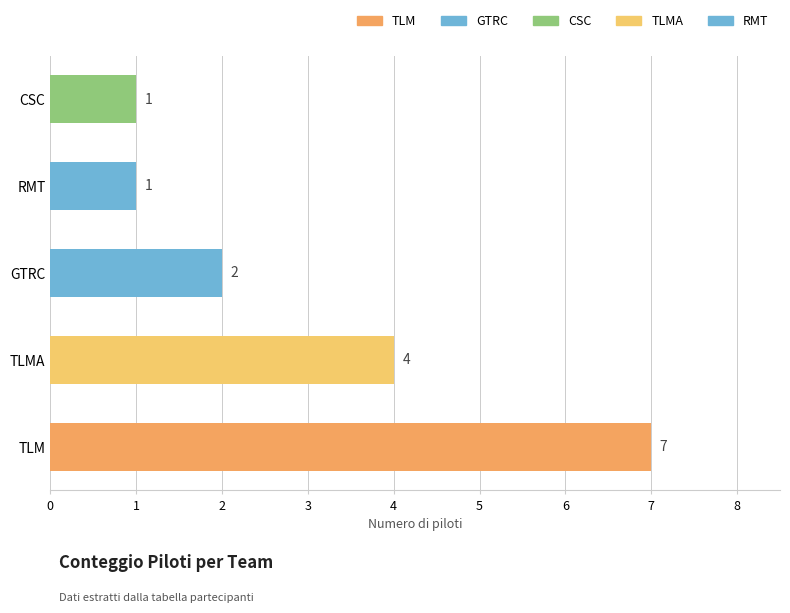

What is the sum of all values?

15